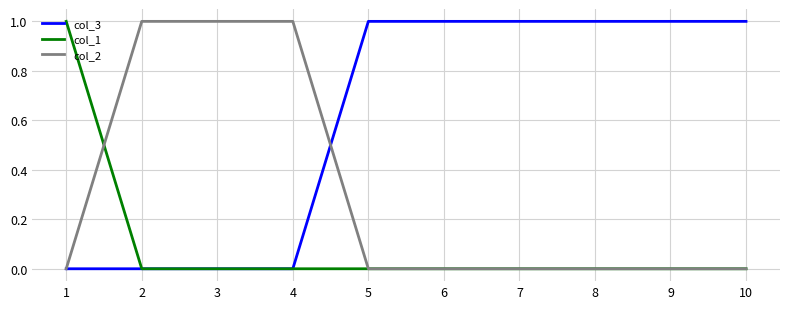

How many lines are shown in the chart?

3